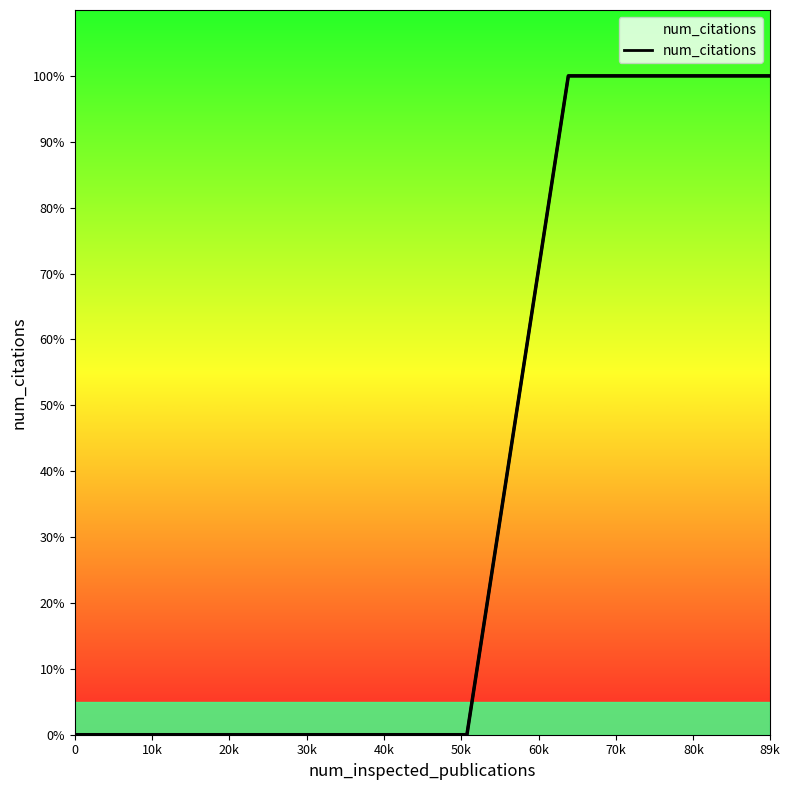

What is the difference between the second highest and second lowest values?

1